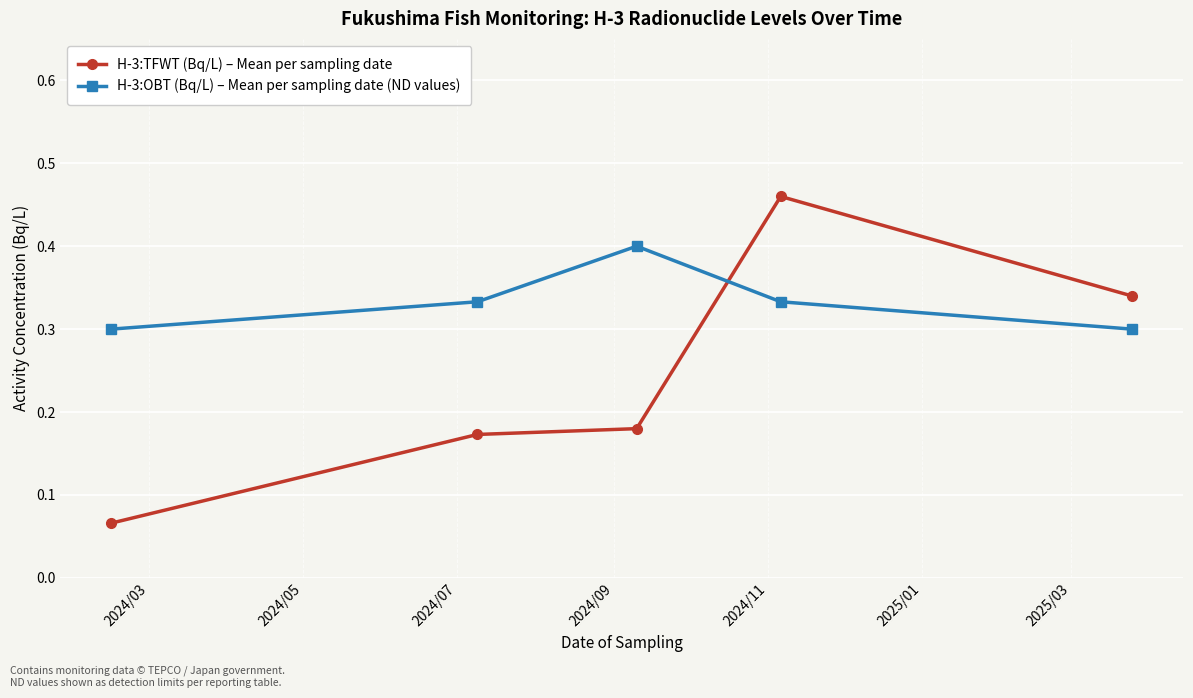

How many H-3:OBT (Bq/L) – Mean per sampling date (ND values) values are between 0 and 1?

5